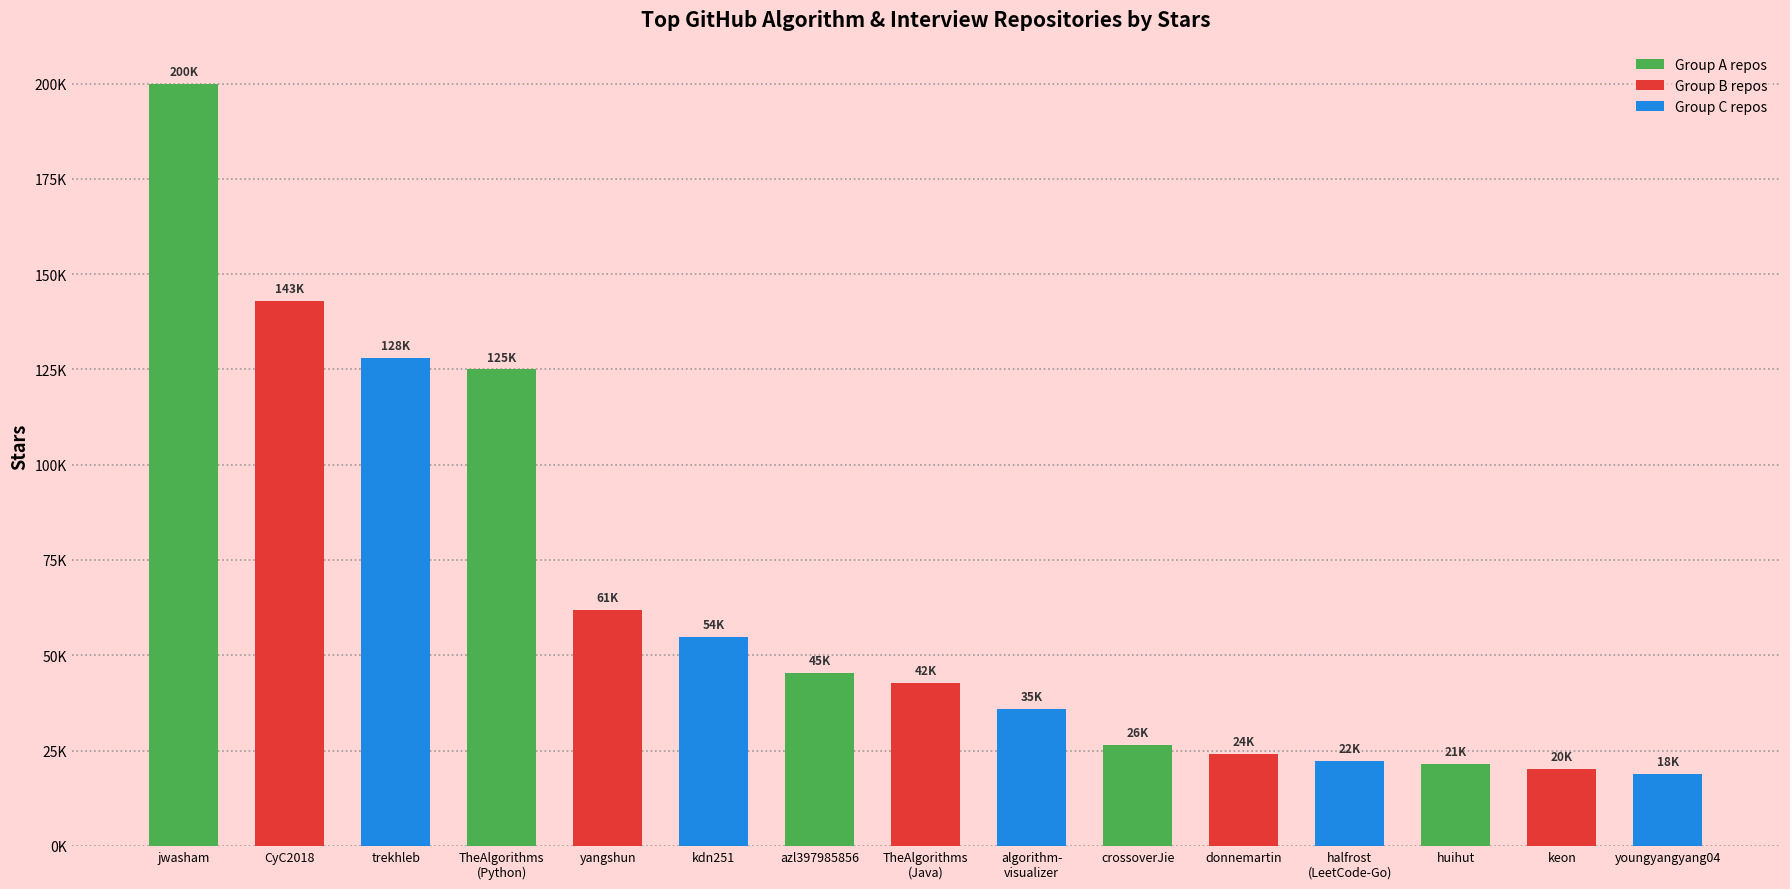

Read the value at jwasham.

200000